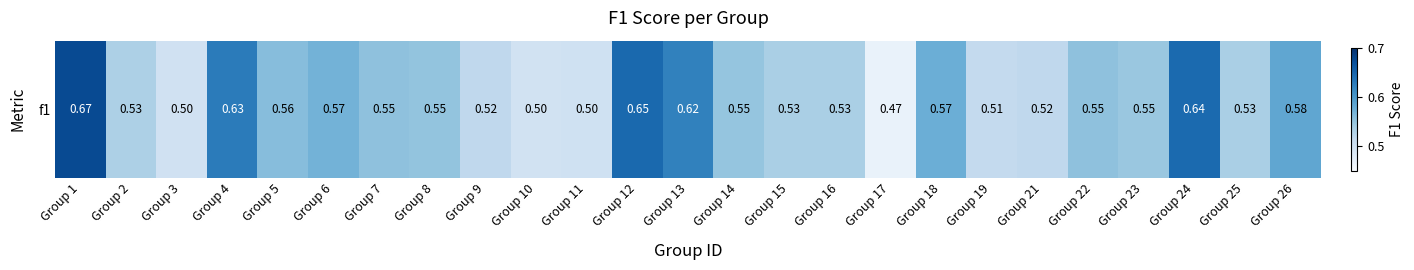

Which has a higher value, Group 12 or Group 26?

Group 12